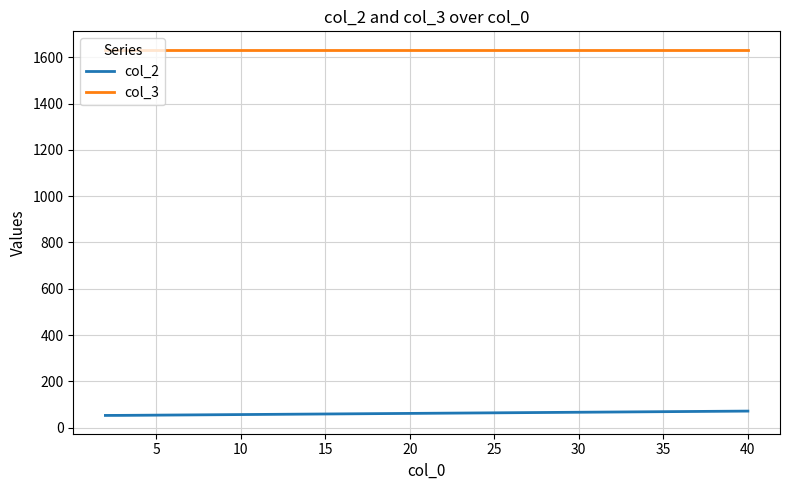

True or false: col_2 and col_3 cross at least once.

False